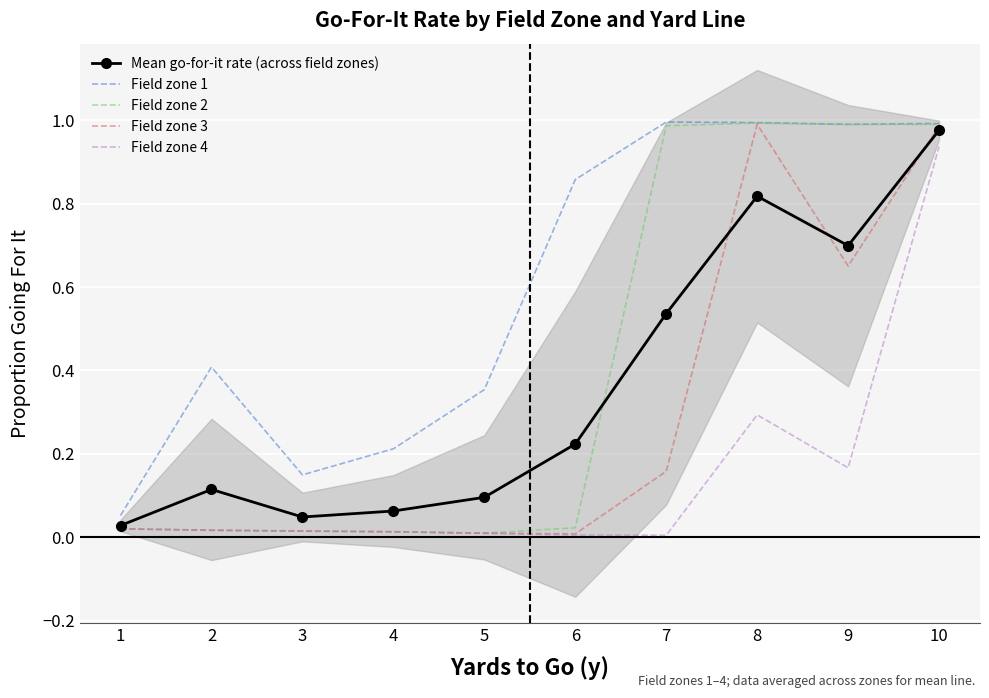

Is the value of Field zone 1 at 2 greater than the value of Field zone 4 at 9?

Yes